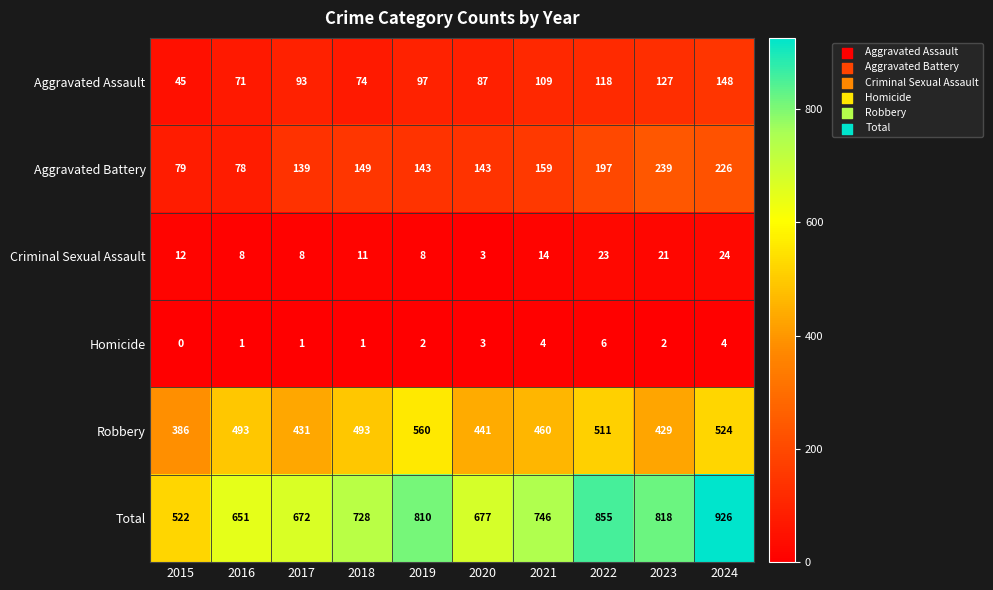

What is the sum of the Total values at 2022 and 2016?

1506